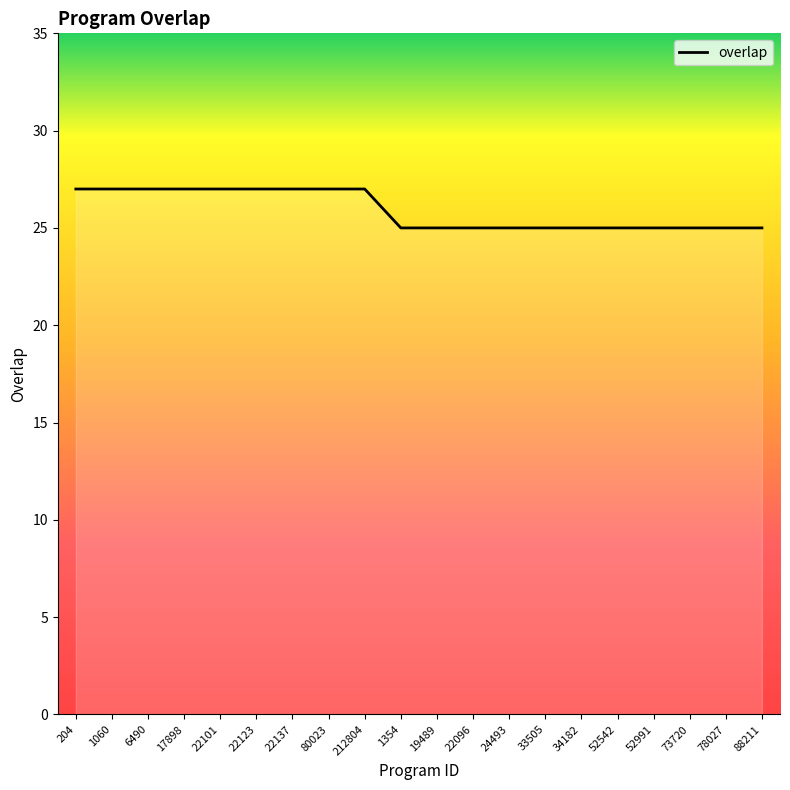

Count the values in the range 25 to 27.

20